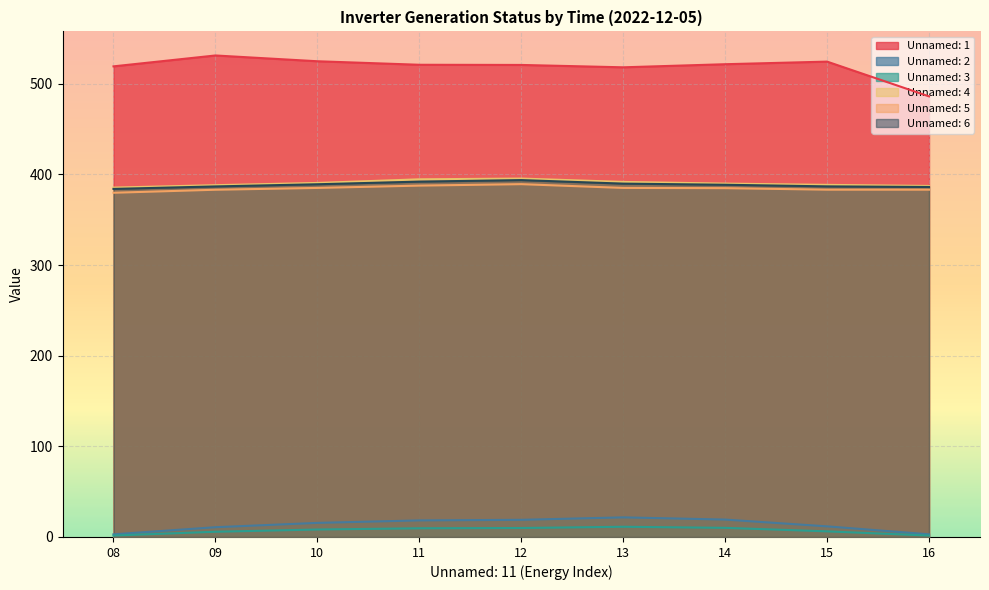

At how many categories does at least one series exceed 252?

9